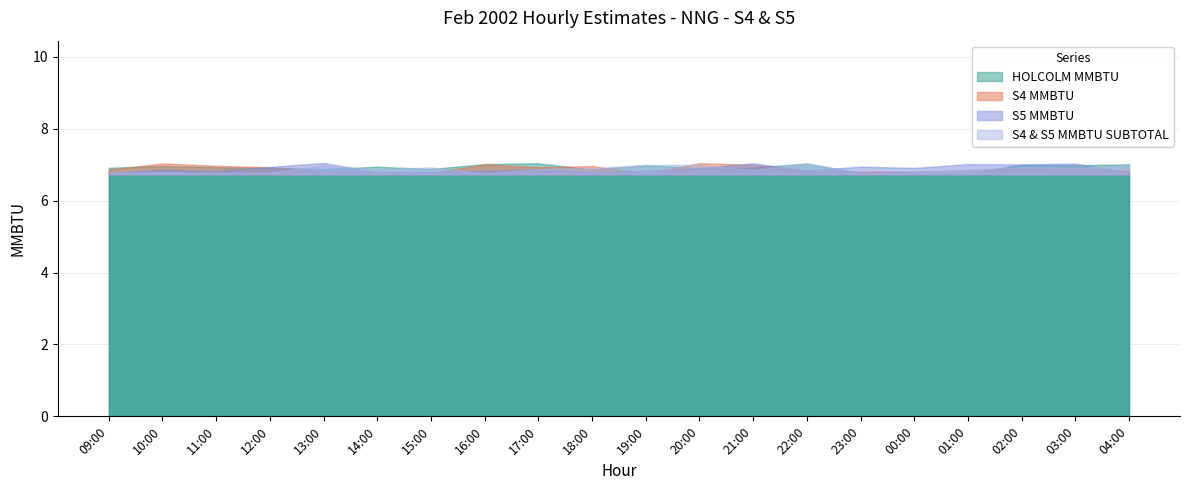

True or false: S5 MMBTU and S4 & S5 MMBTU SUBTOTAL intersect in this chart.

False